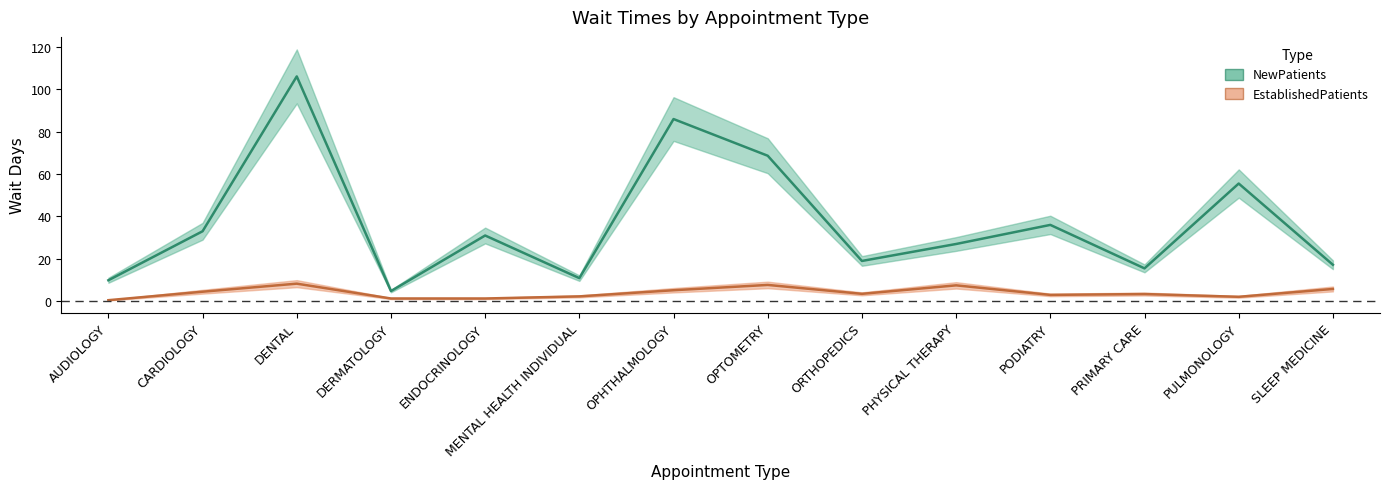

Between AUDIOLOGY and DERMATOLOGY, which is larger?

AUDIOLOGY